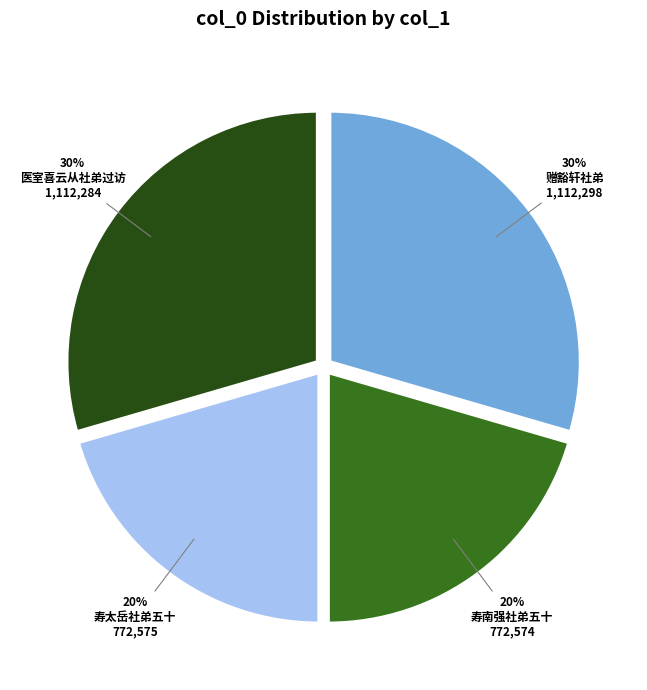

Count the number of slices in the pie.

4